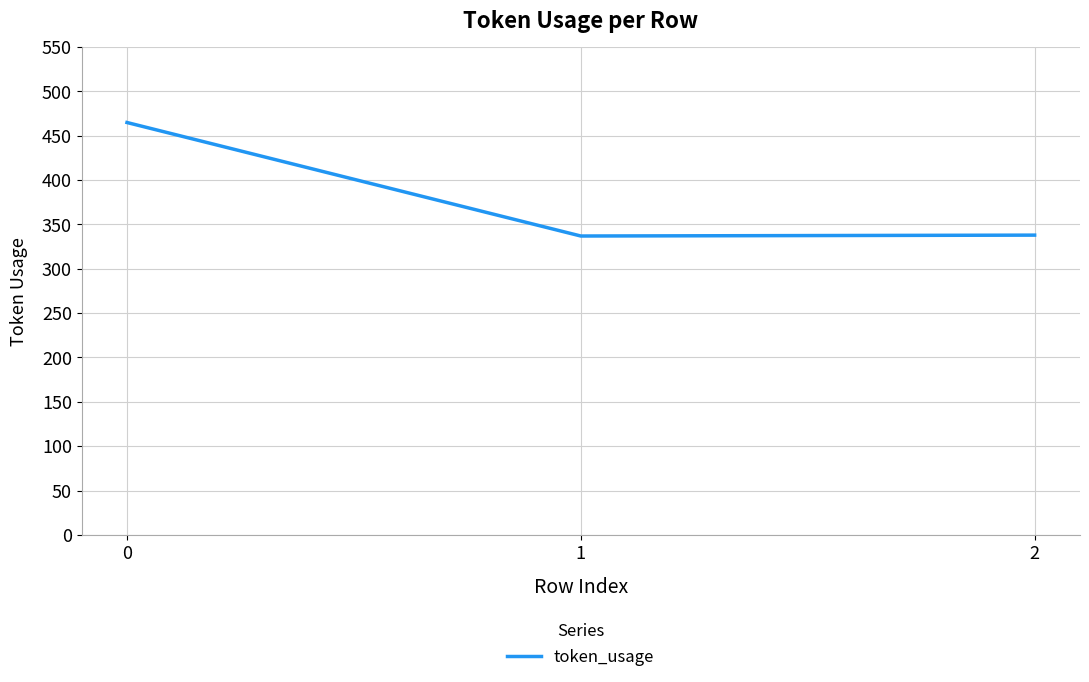

Is this an area chart (filled region under the line)?

No